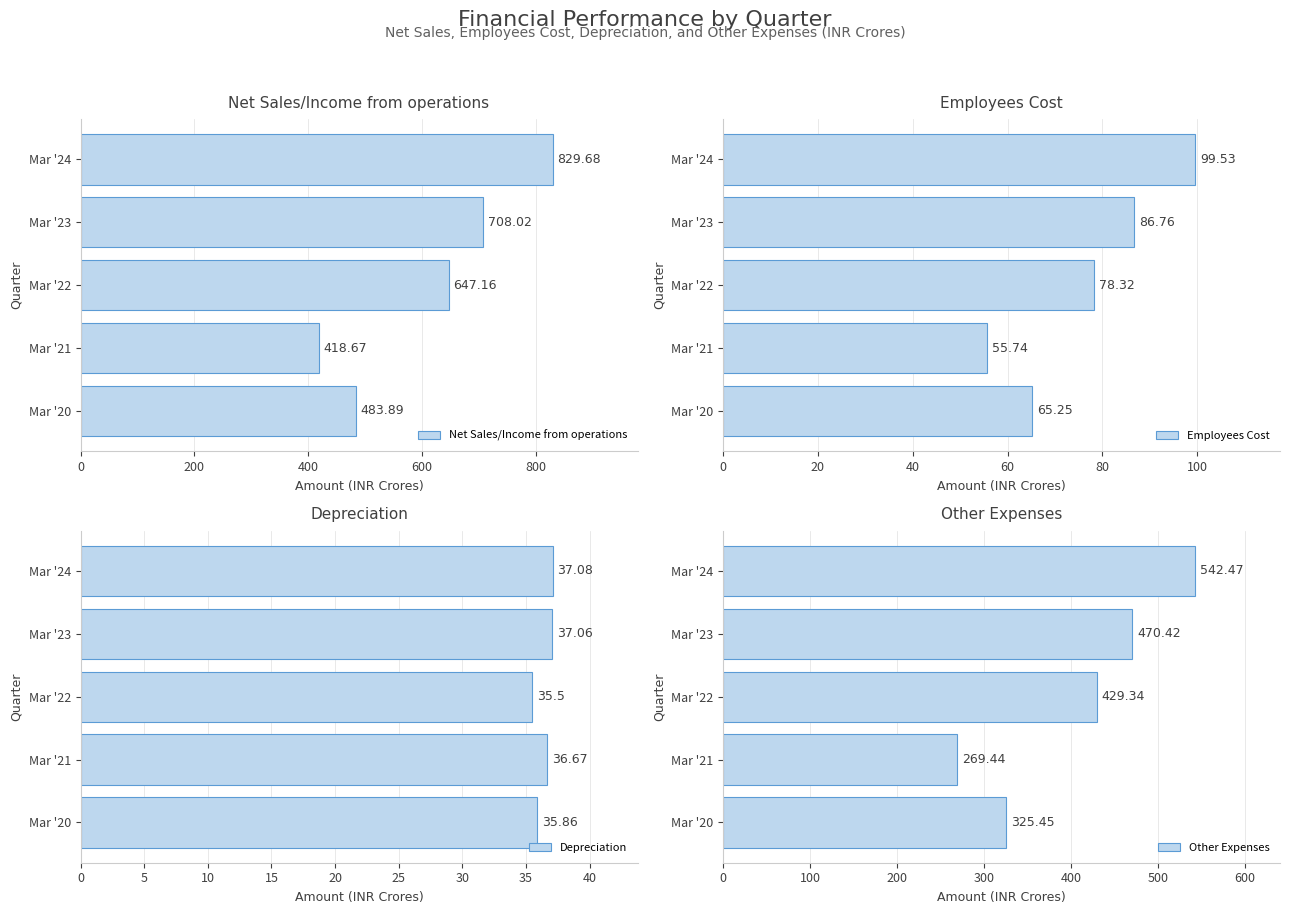

What is the approximate value of Employees Cost at Mar '21?

55.7